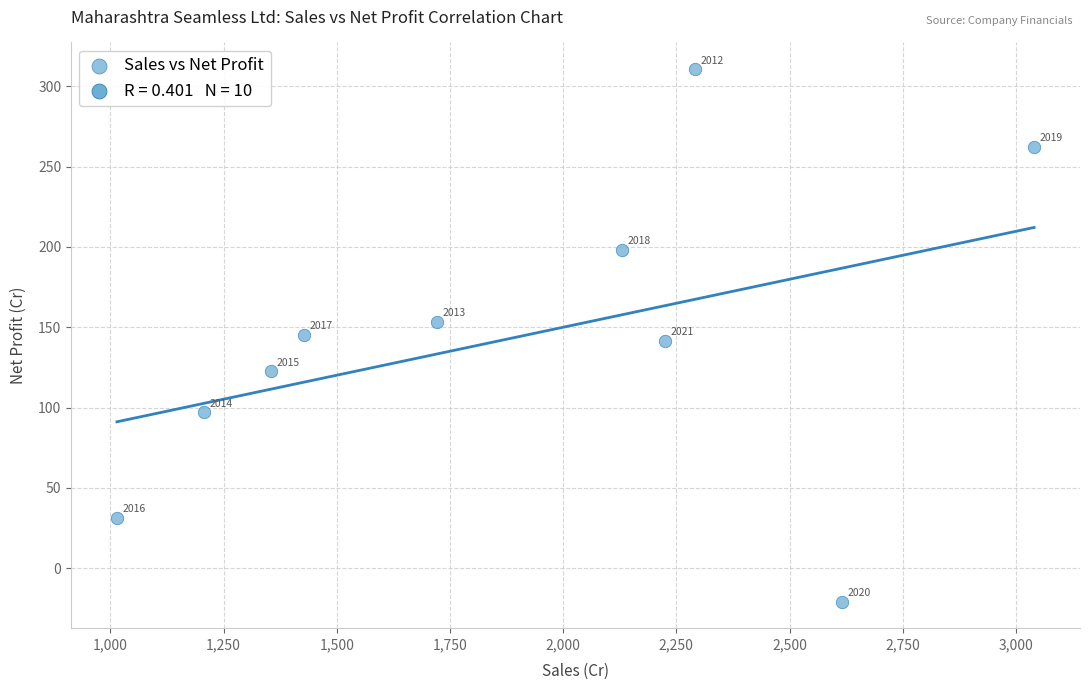

What is the average X value?

1902.9